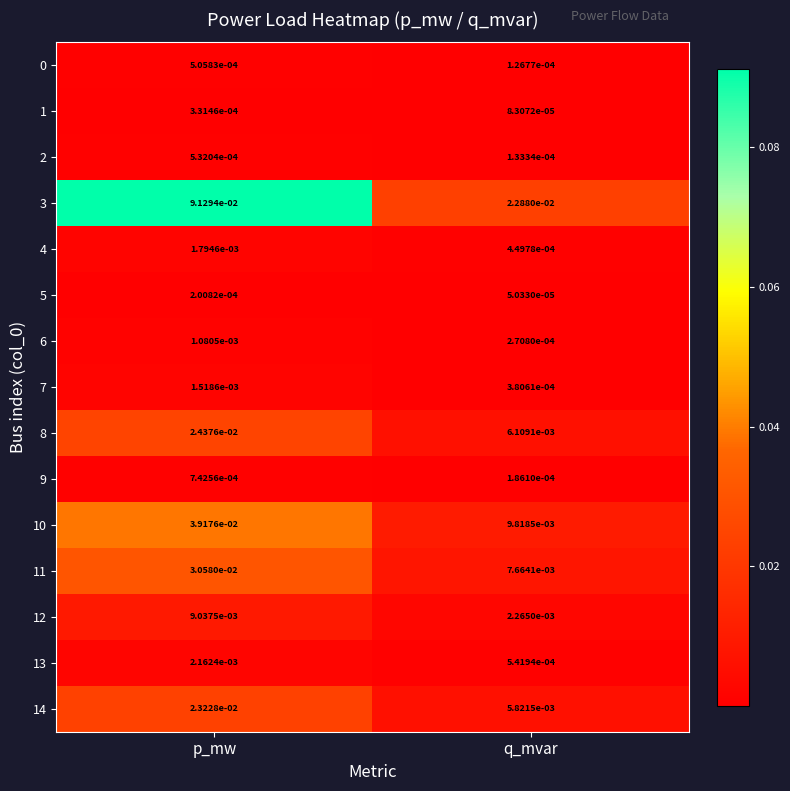

Count the number of data series in this chart.

15